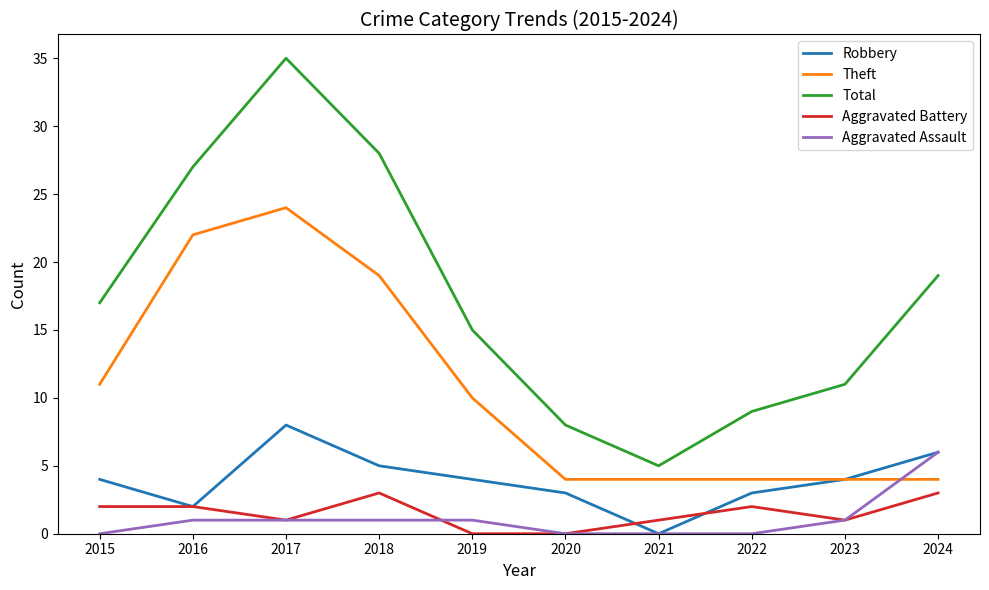

What is the average value of the Robbery series?

4